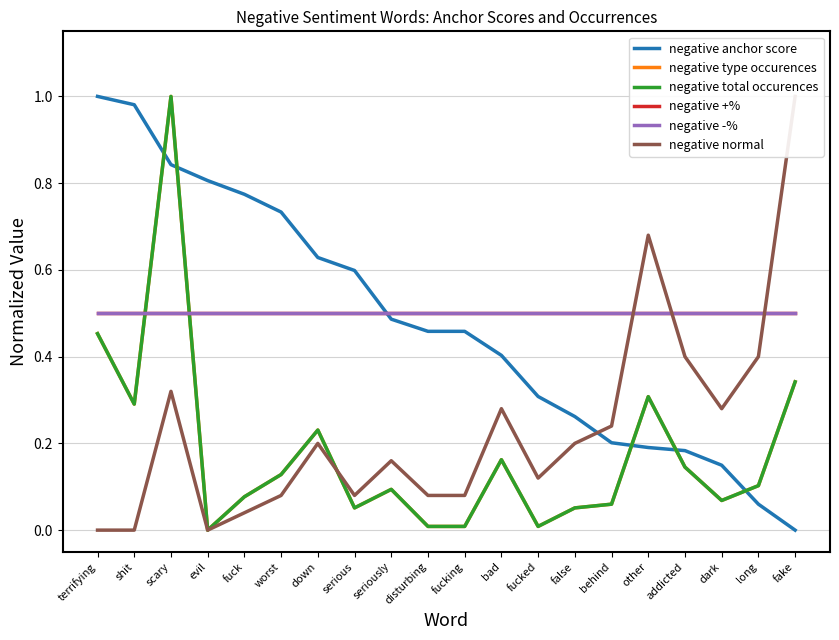

True or false: negative -% has a value of 0.5 at evil.

True